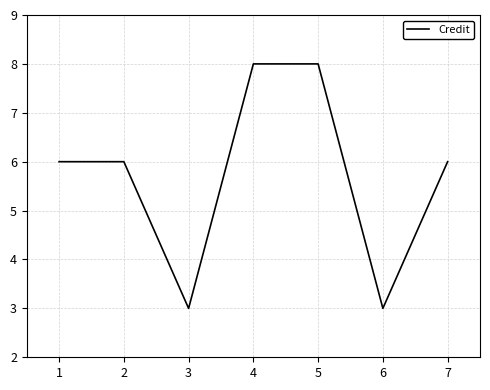

The value at 6 is 3. True or false?

True